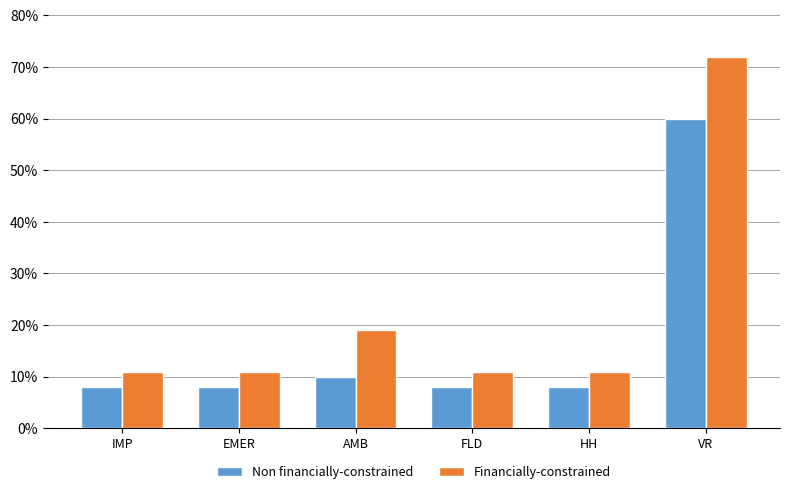

What is the average value of the Non financially-constrained series?

17